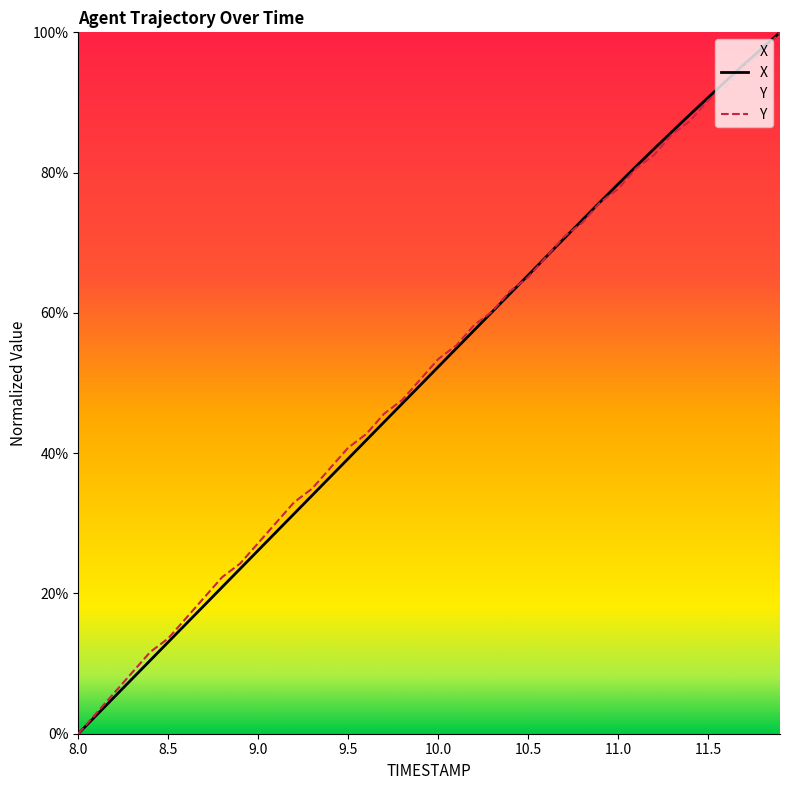

What are all the series names shown in the legend?

X, Y